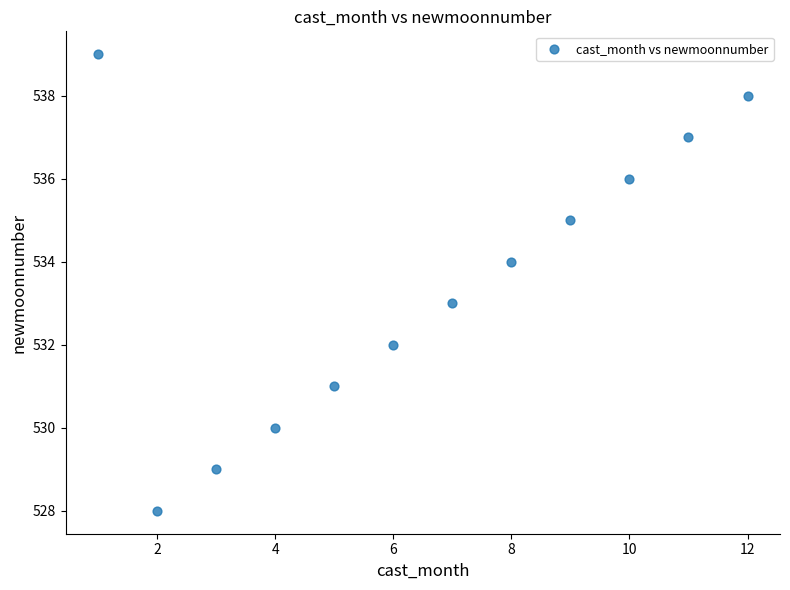

What is the average Y value?

534